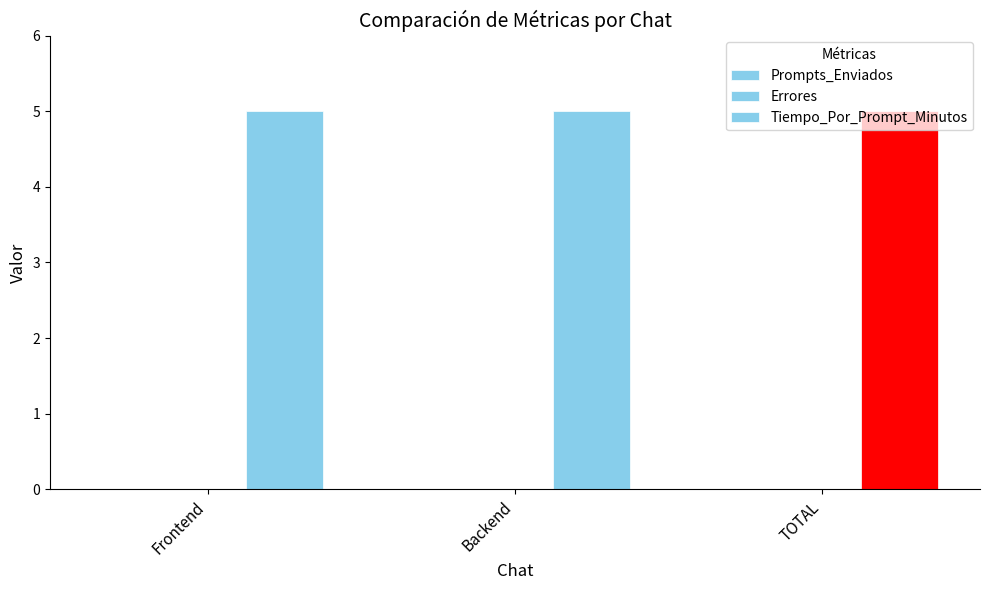

What position from the left is Backend?

2